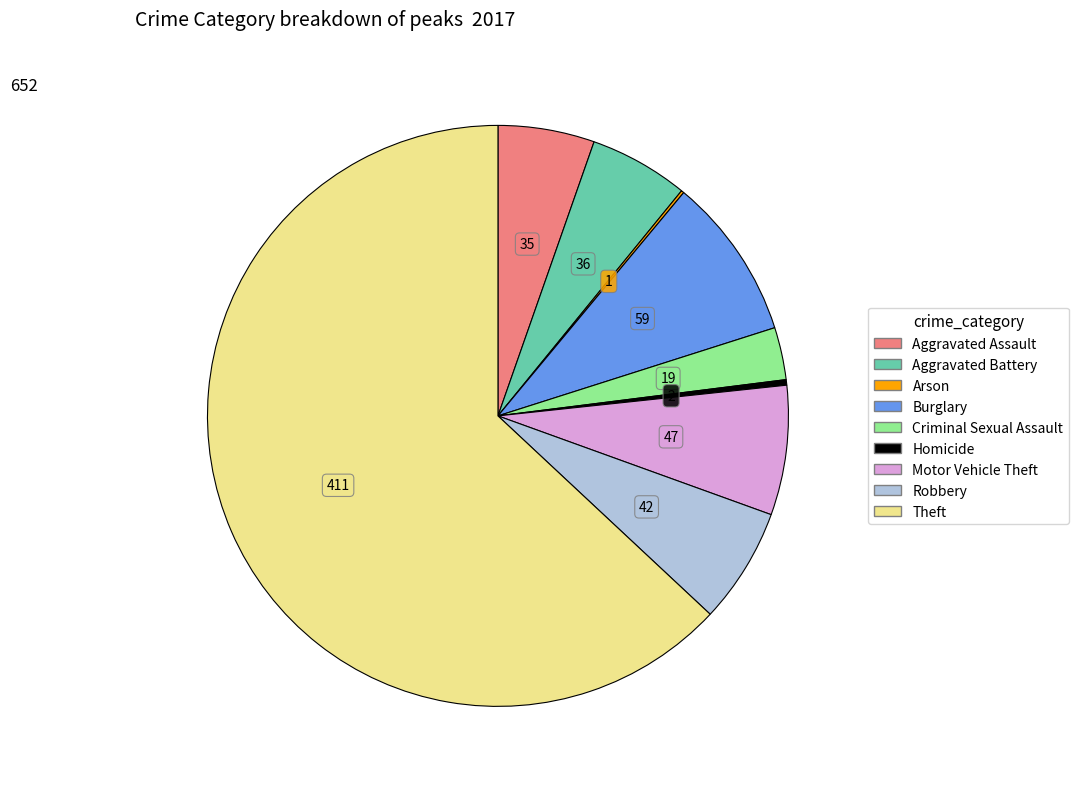

True or false: Theft accounts for 63% of the total.

True